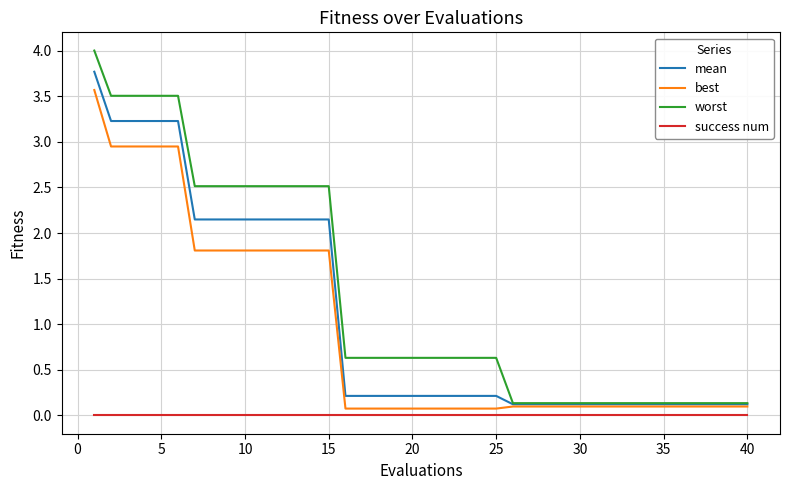

True or false: success num and worst cross at least once.

False